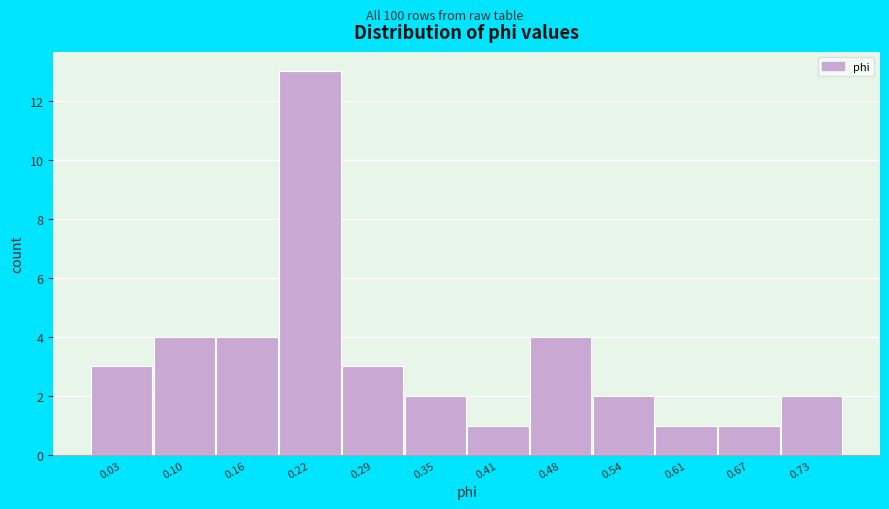

Reading right to left, what are all the values shown in this chart?

2	1	1	2	4	1	2	3	13	4	4	3